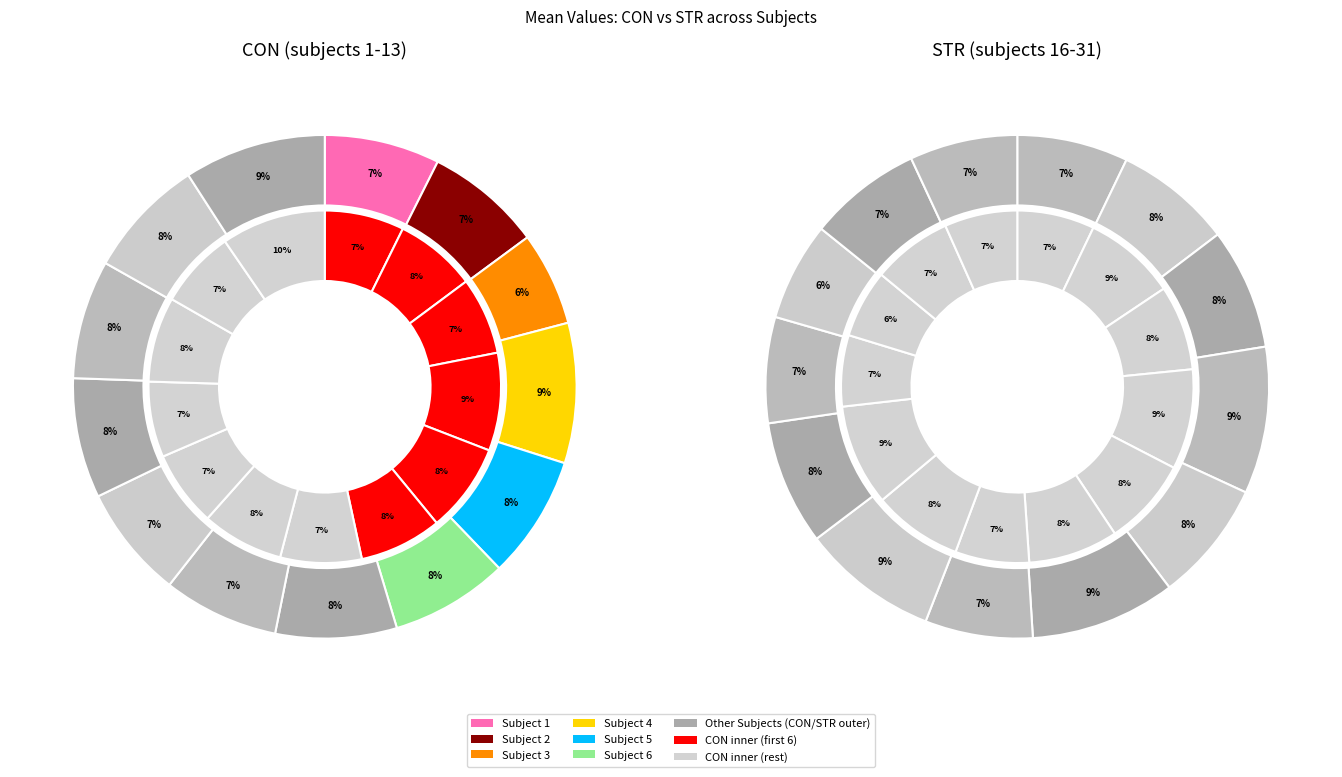

How many segments does this pie chart have?

26